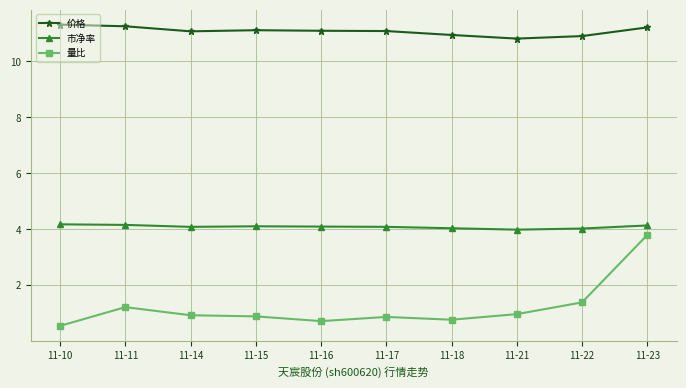

What is the difference between the second highest and second lowest values in the 量比 series?

0.7